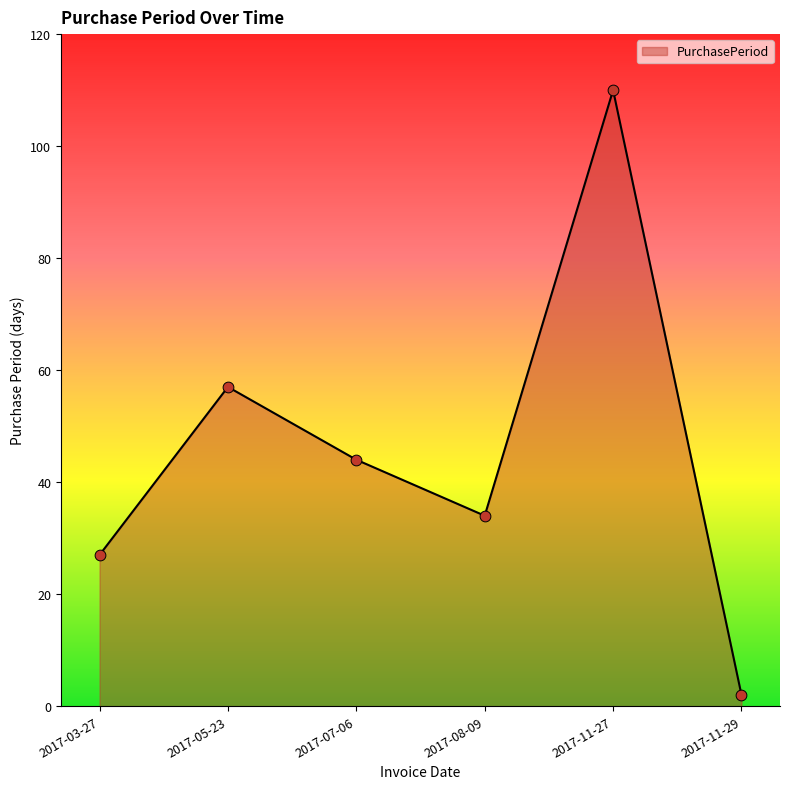

What is the change in value from 2017-03-27 to 2017-08-09?

+7